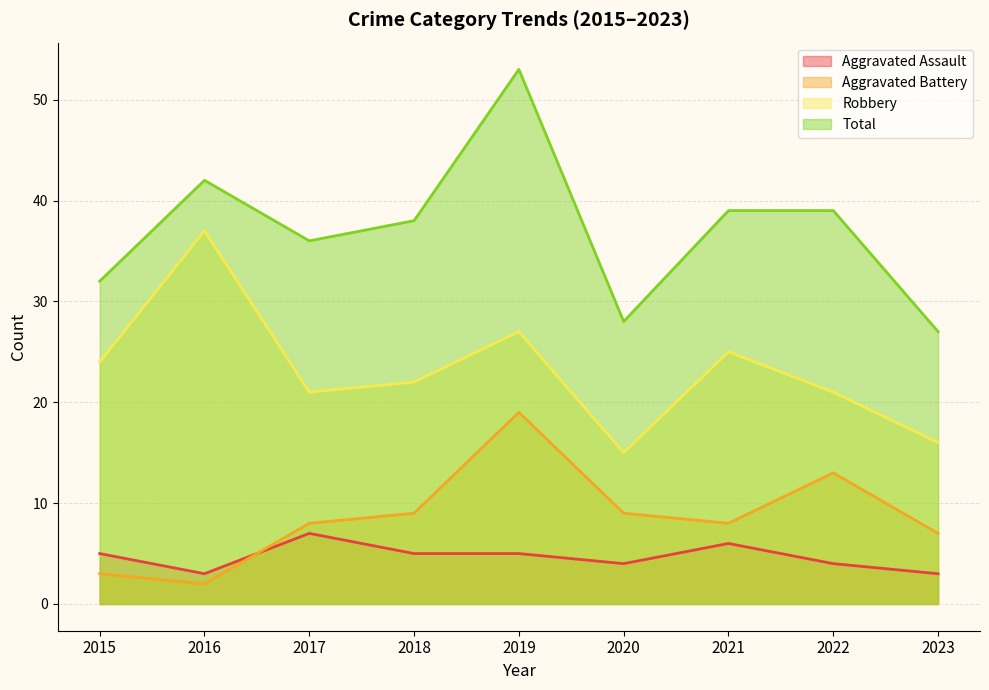

What is the difference between the highest and lowest values at 2015?

29